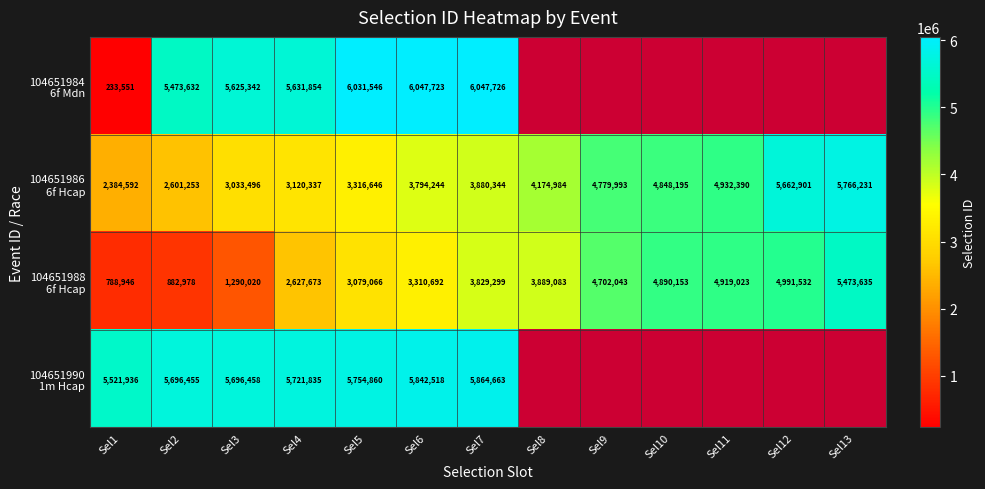

What is the spread (max minus min) of values at Sel4?

3094162